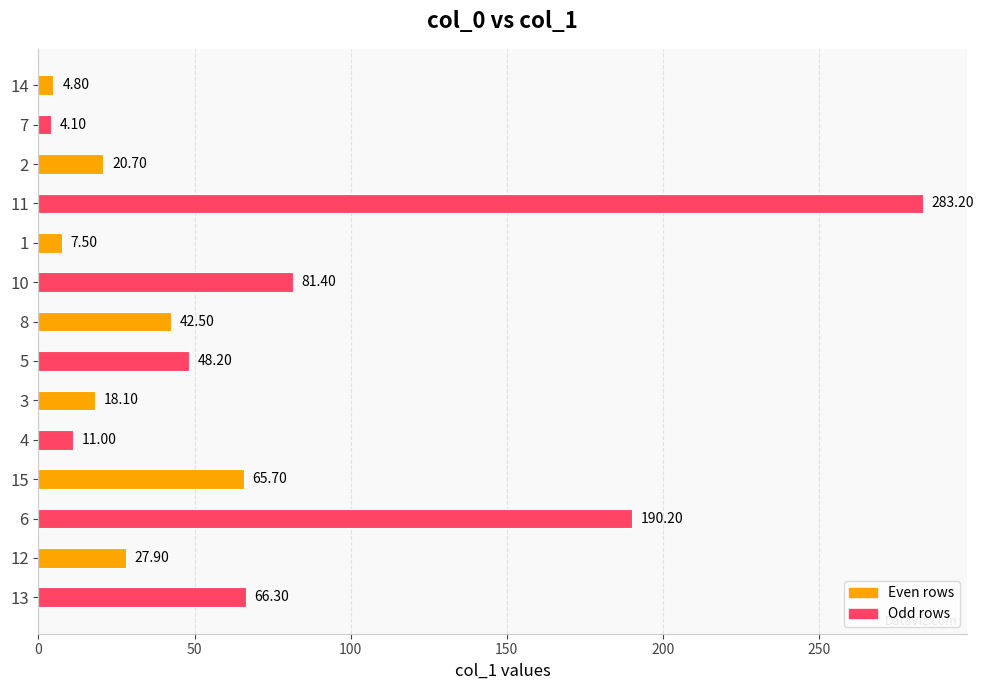

Which has a higher value, 11 or 13?

11